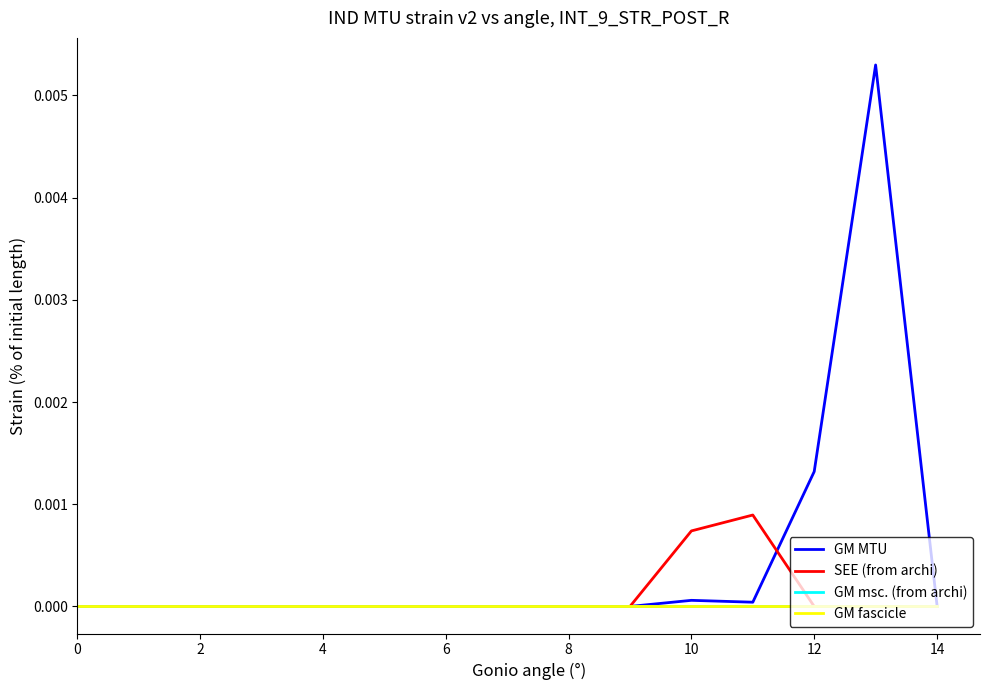

Does the chart display data point markers on the line(s)?

No